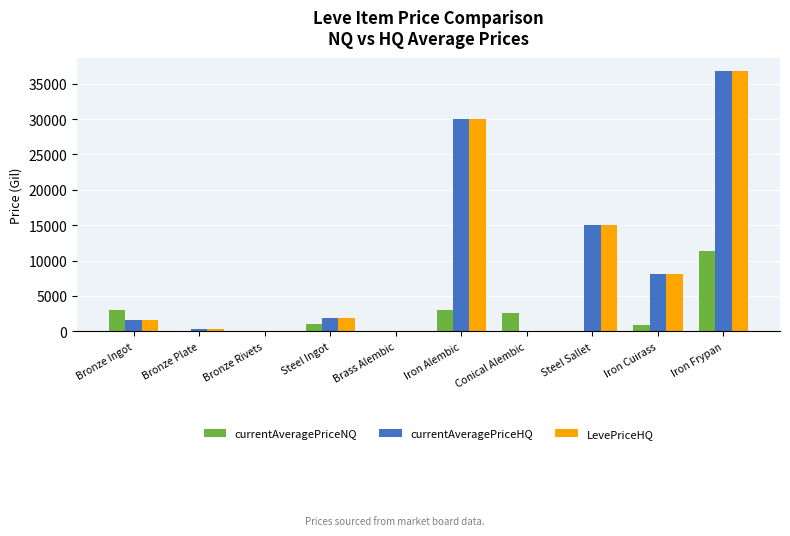

At which label does currentAveragePriceHQ first exceed 1905?

Steel Ingot